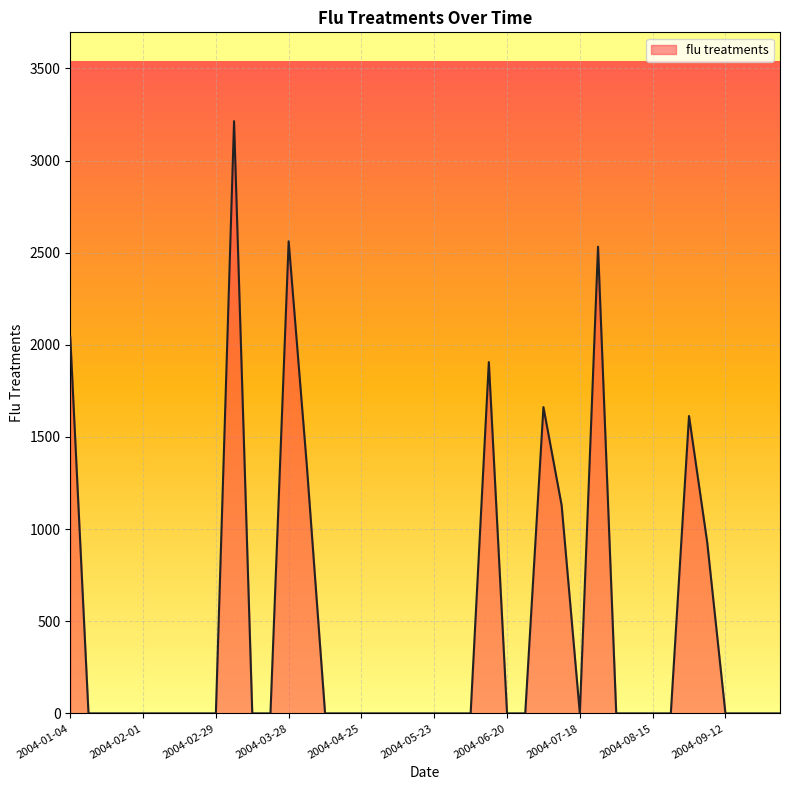

What is the maximum value shown in the chart?

3213.9